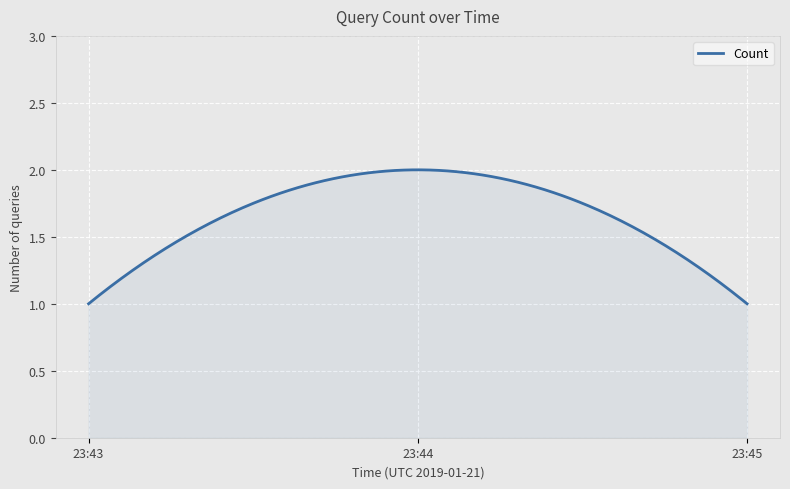

Reading left to right, transcribe all the data shown in this chart.

2019-01-21 23:43:00=1	2019-01-21 23:44:00=2	2019-01-21 23:45:00=1